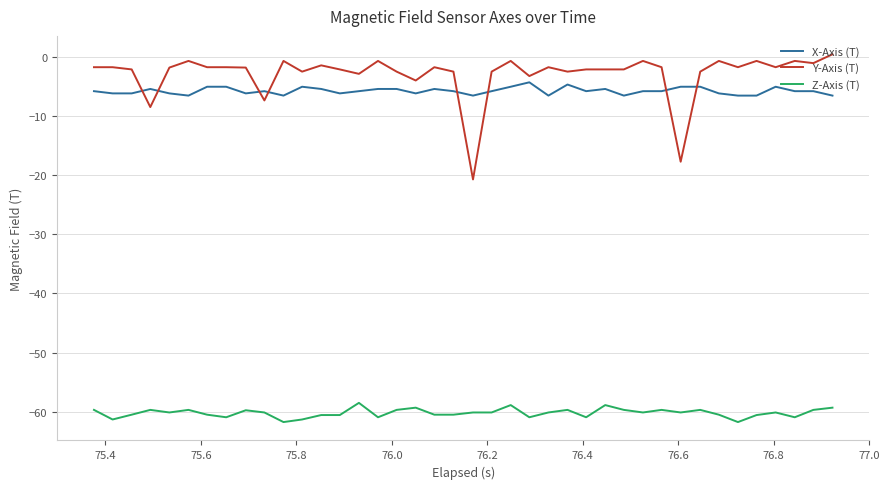

What is the highest value of the X-Axis (T) series?

-4.3